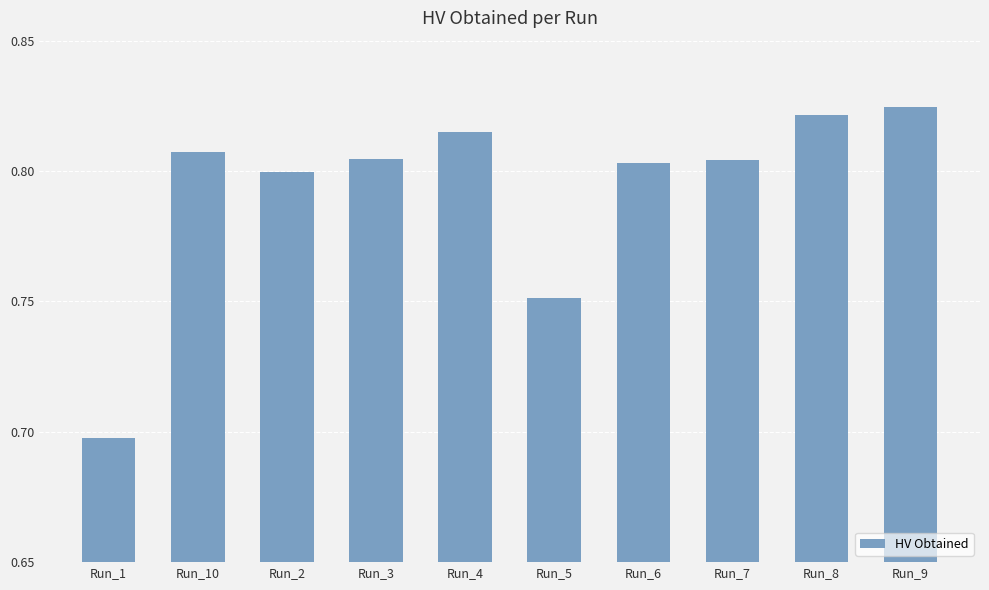

Is it true that the value at Run_8 is 0.8?

True